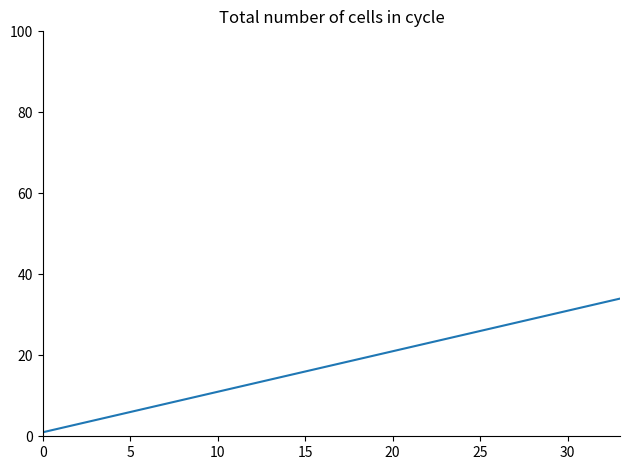

What is the sum of all values?

595